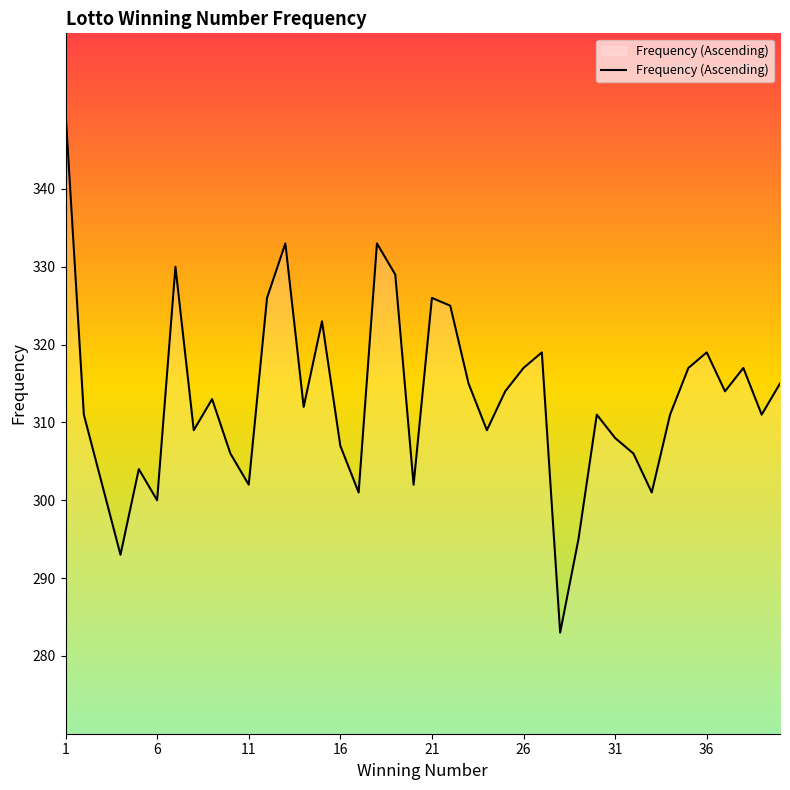

True or false: there are more than 2 points higher than both neighbors.

True